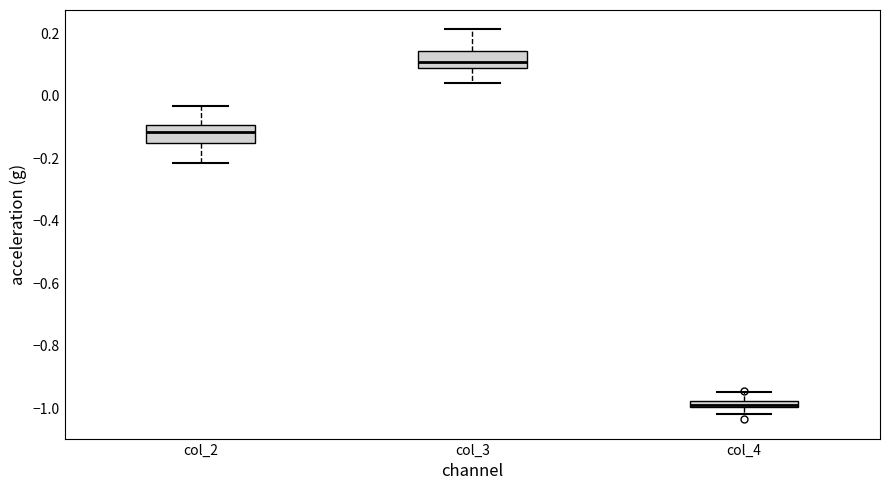

Where does the median line of the box for col_2 sit on the y-axis? The values are not printed on the chart, so give them approximately, as read against the axis.

-0.12